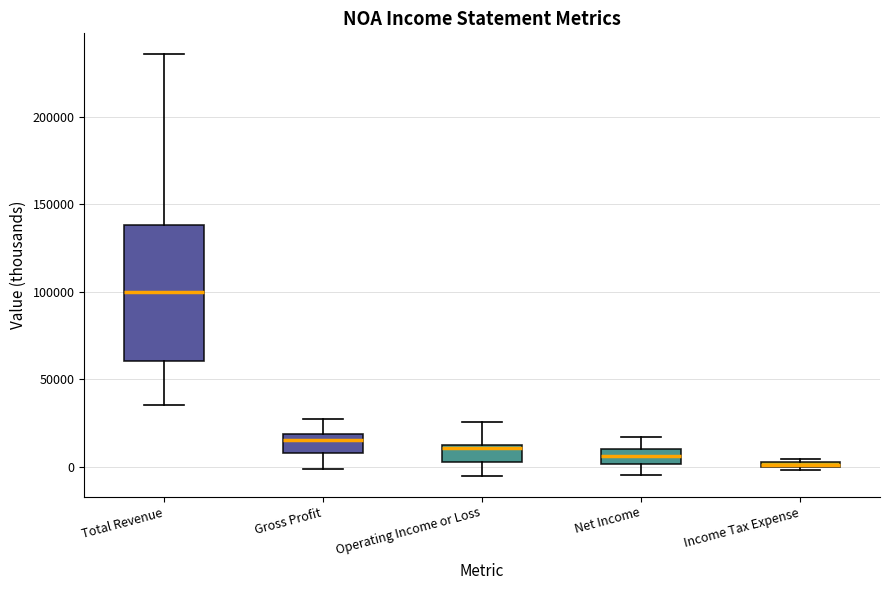

Where is the upper edge of the box for Income Tax Expense on the y-axis? The values are not printed on the chart, so give them approximately, as read against the axis.

5000